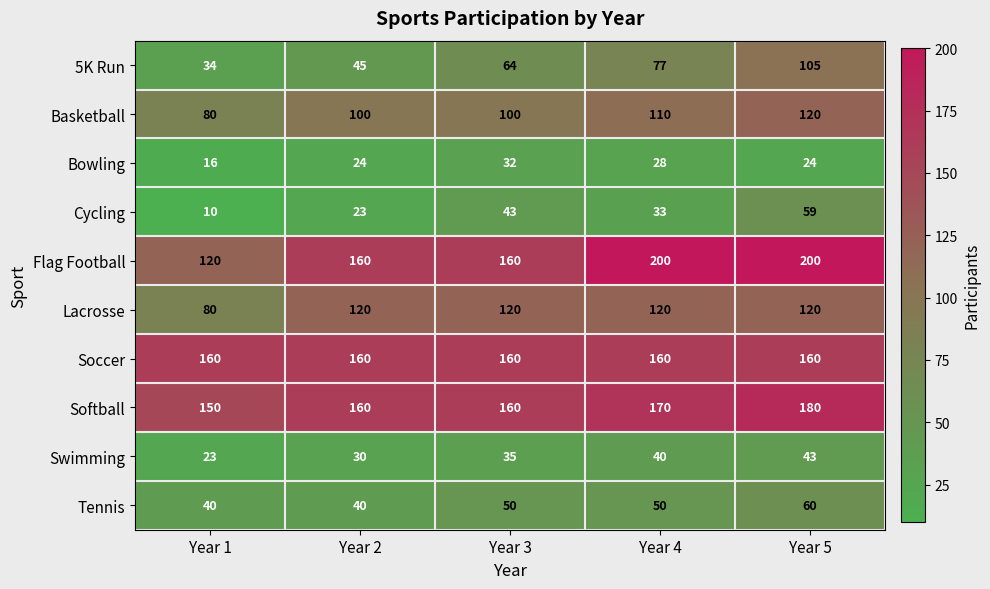

What is the highest value of the 5K Run series?

105